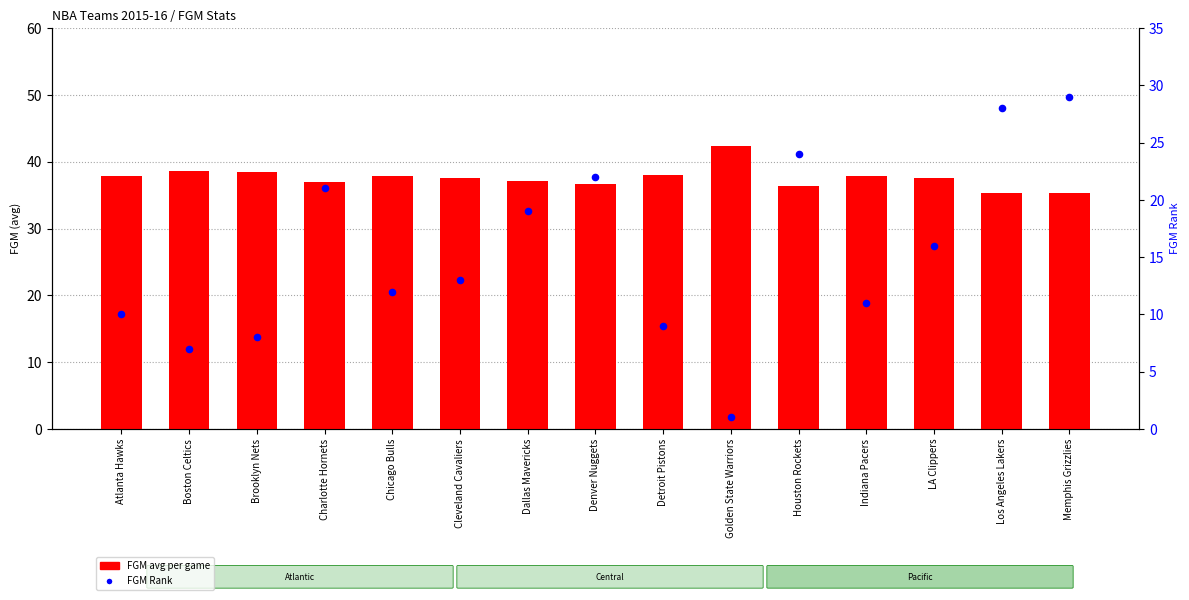

What are all the series names shown in the legend?

FGM (avg per game), FGM_RANK